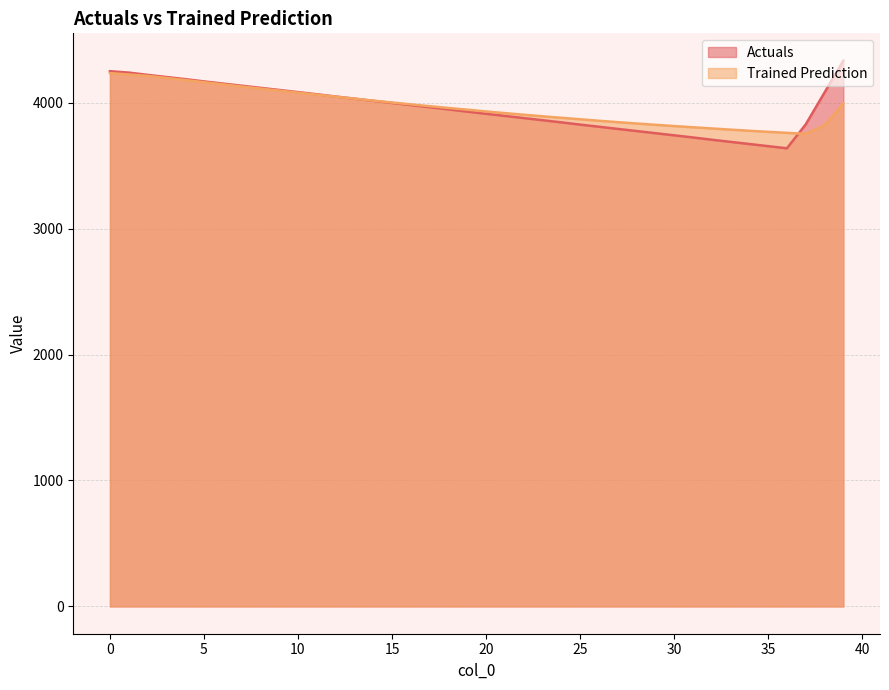

The Actuals series shows 6509.7 at 14. True or false?

False